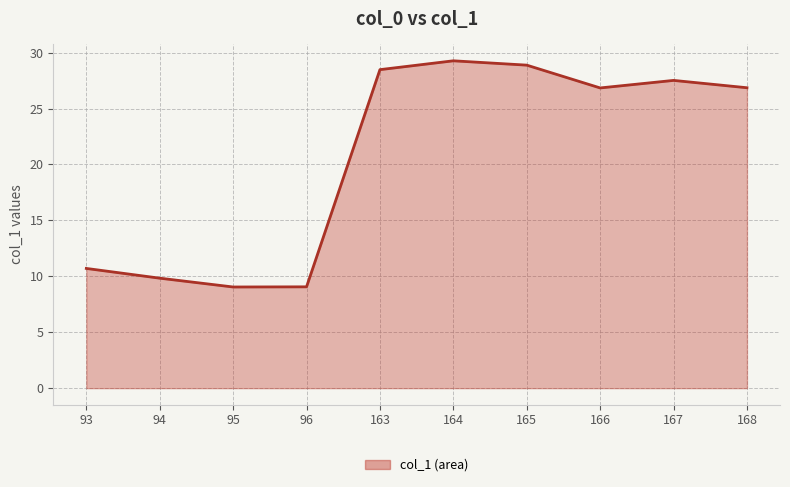

Does the chart display data point markers on the line(s)?

No